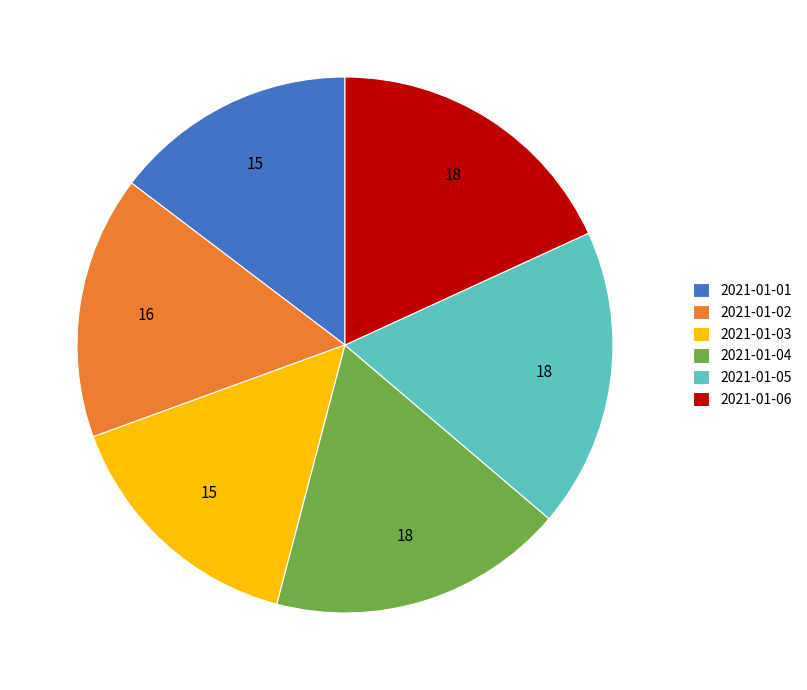

Which has a higher value, 2021-01-02 or 2021-01-06?

2021-01-06